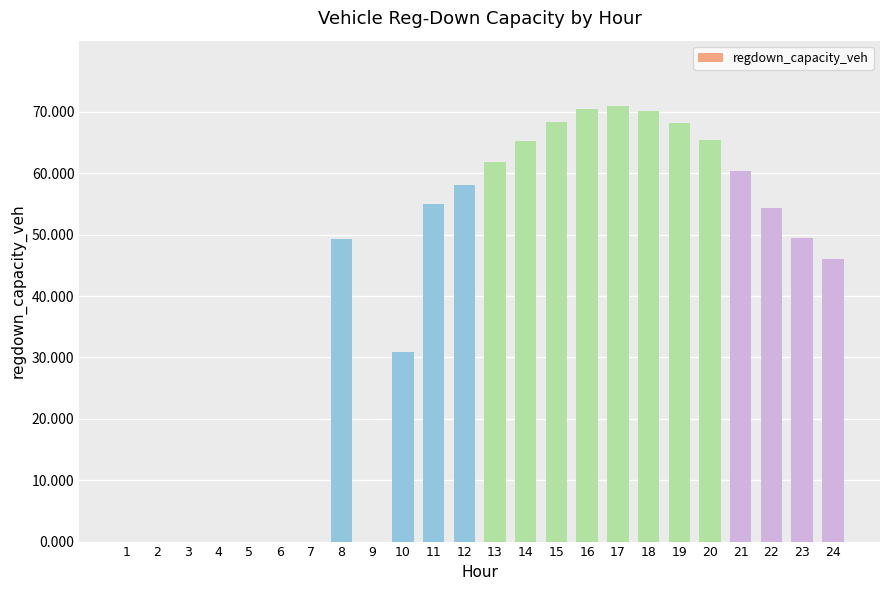

What is the sum of all values?

944.3